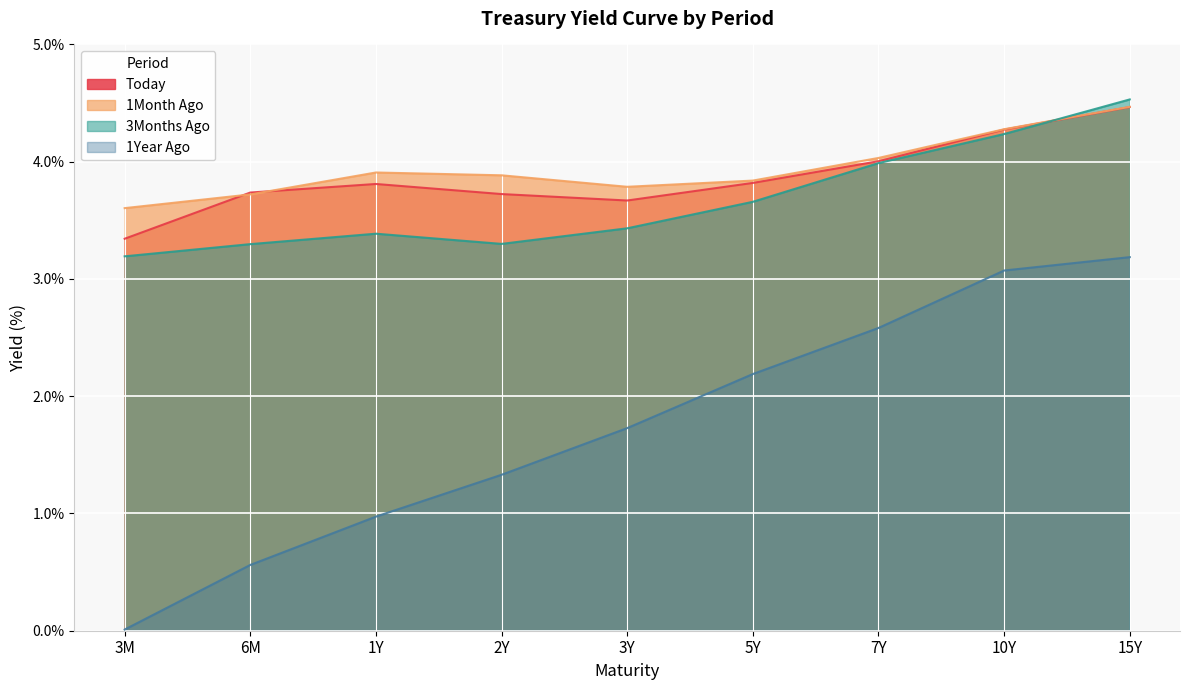

Which series changed the most between 2Y and 7Y?

1Year Ago